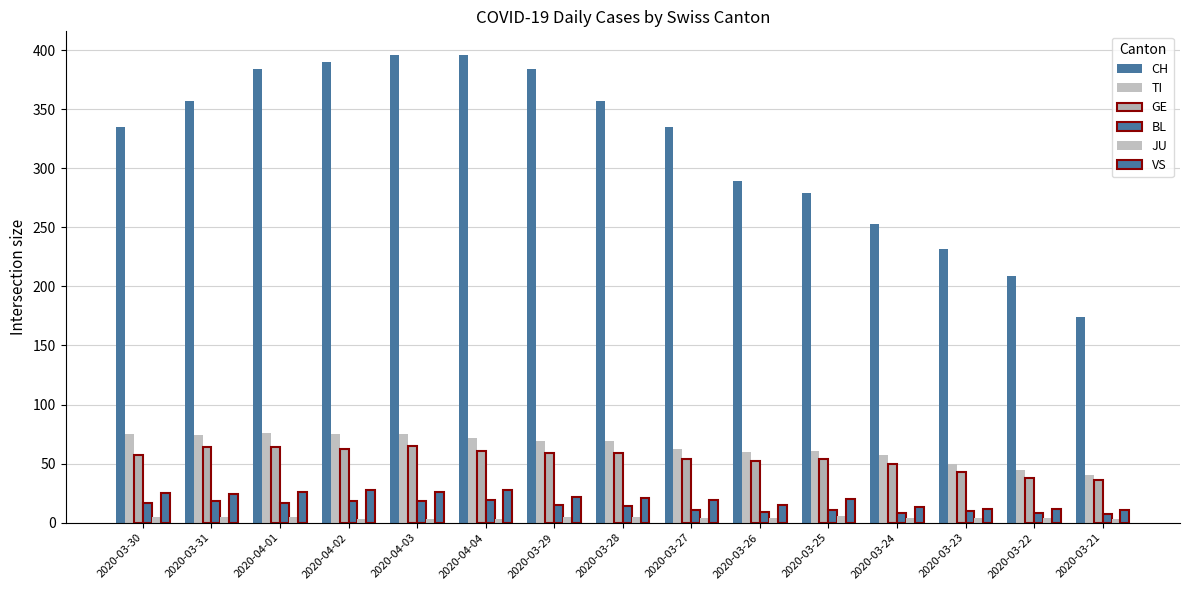

What is the label of the 10th bar from the left?

2020-03-26